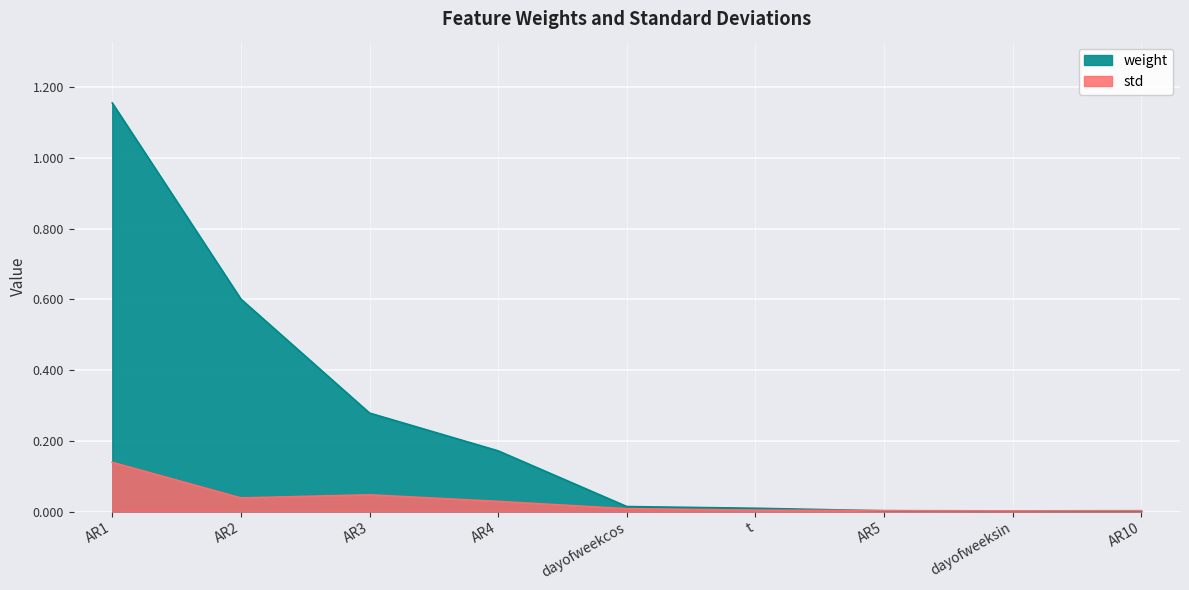

What is the total value across all series at AR3?

0.3